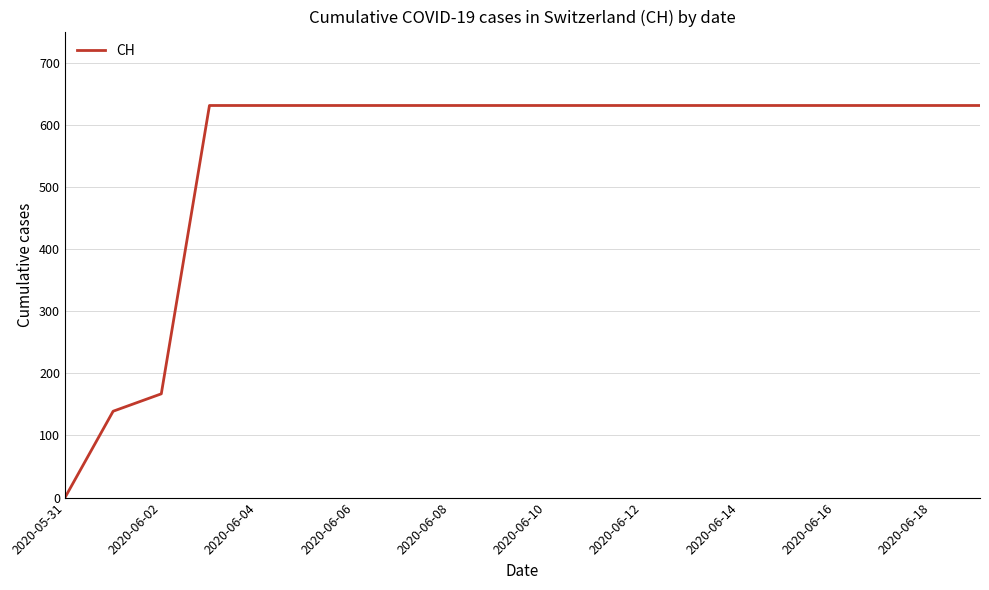

Count the number of categories in the chart.

20